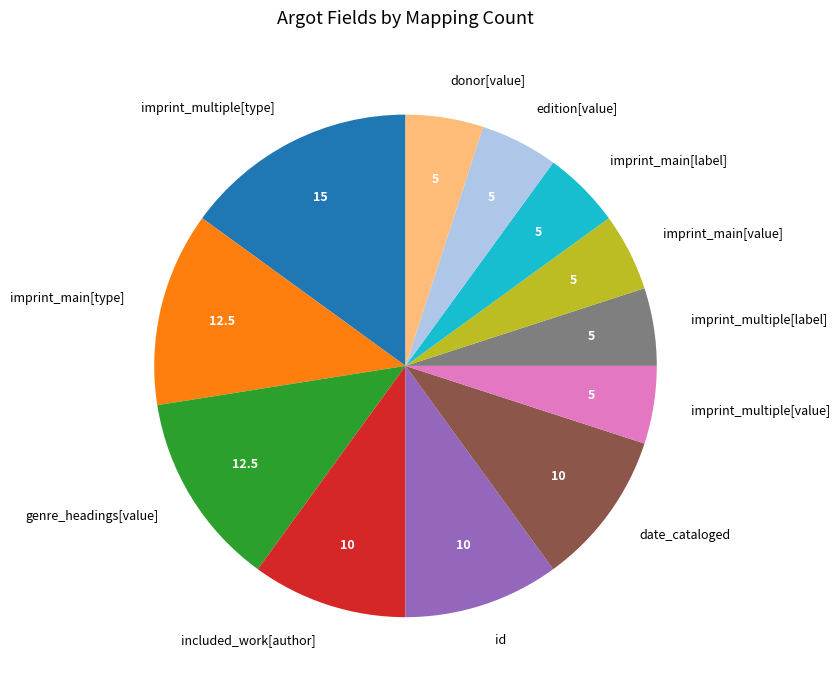

Does included_work[author] represent more than half of the total?

No